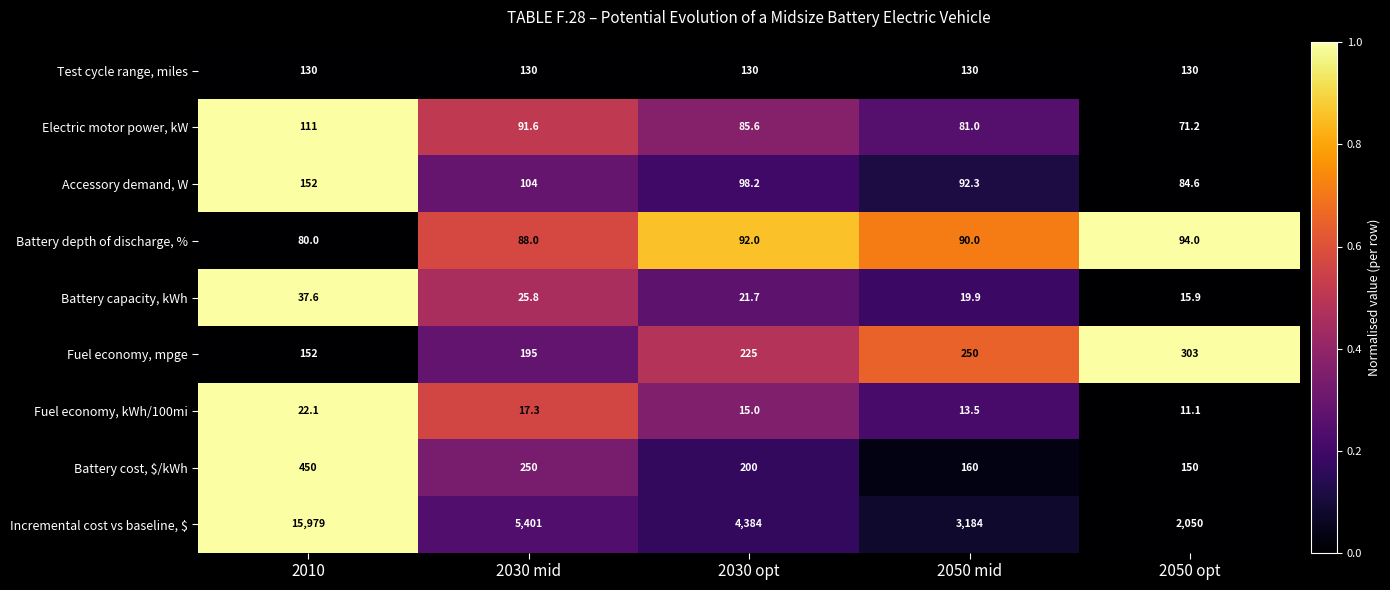

Count the number of categories in the chart.

5